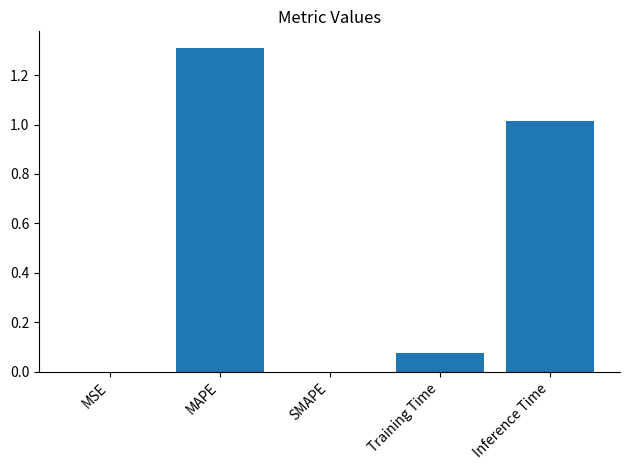

How many categories are shown in the chart?

5